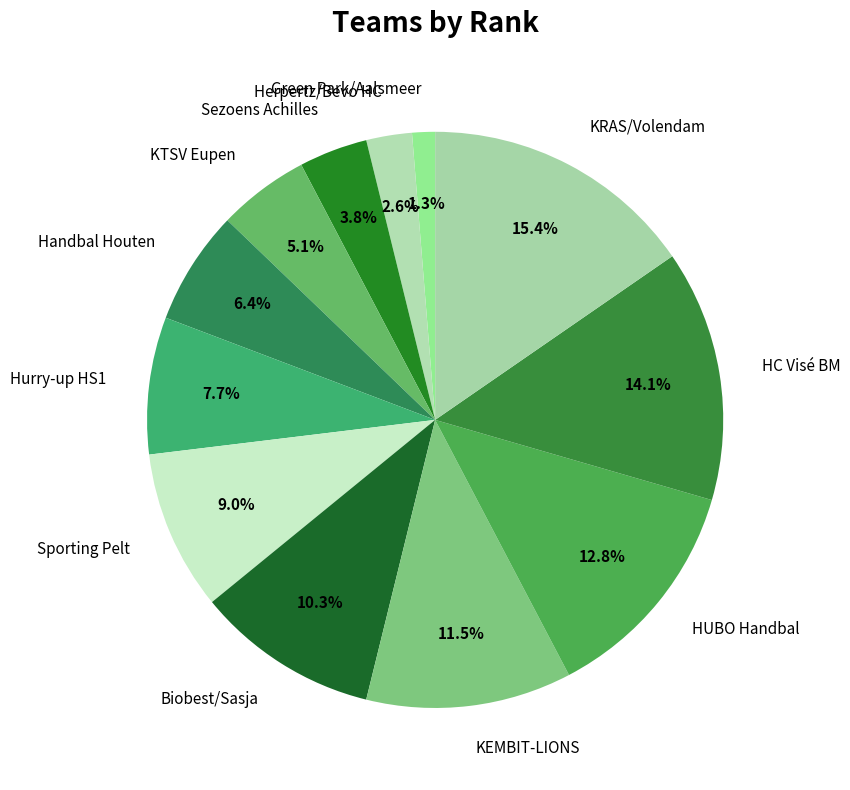

How many slices are in this pie chart?

12